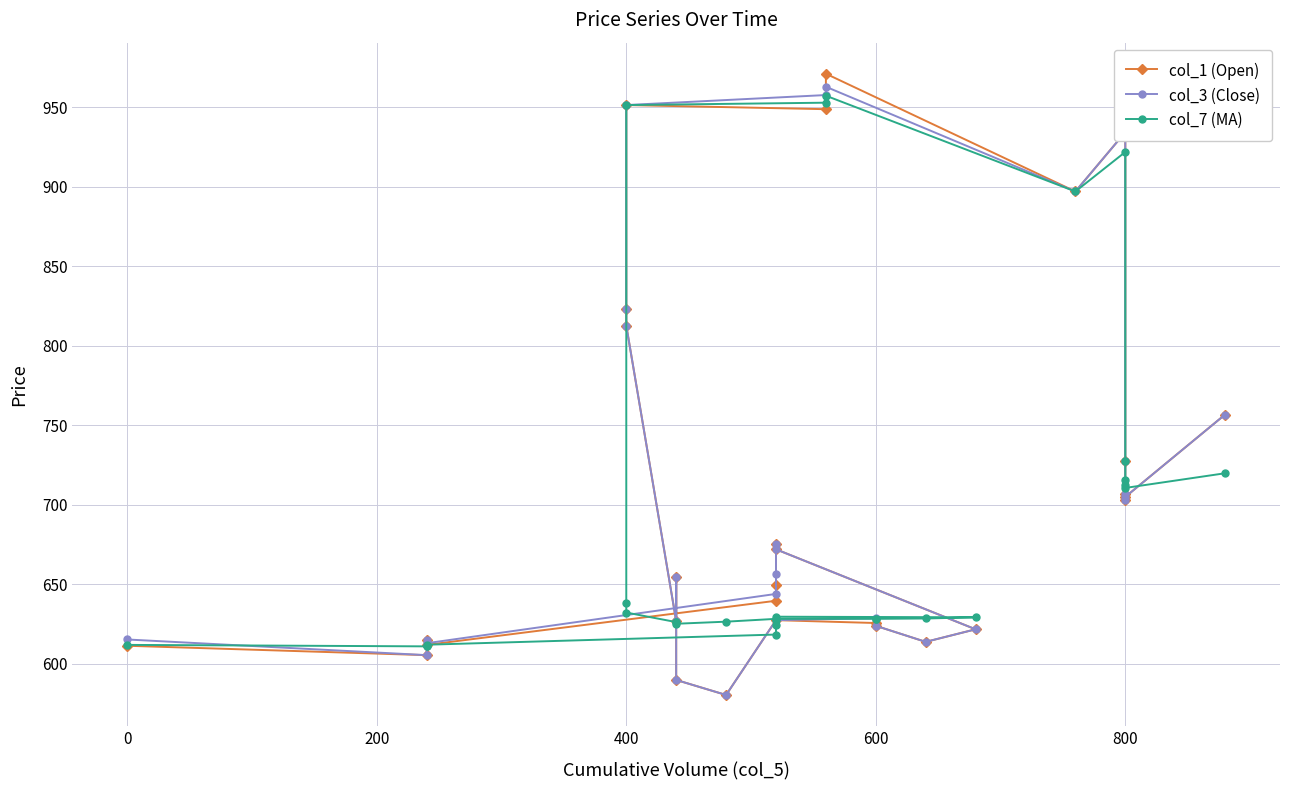

Which series ends up on top after the final intersection of col_3 (Close) and col_7 (MA)?

col_3 (Close)